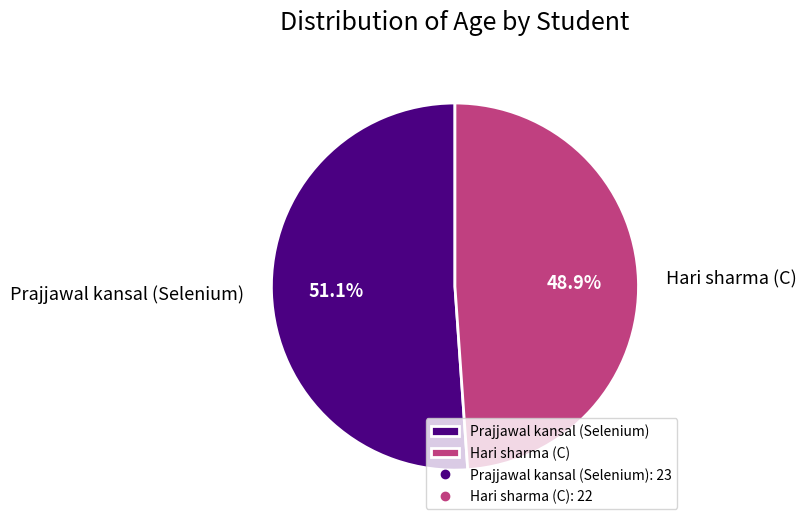

The Prajjawal kansal (Selenium) slice represents 42% of the pie. True or false?

False